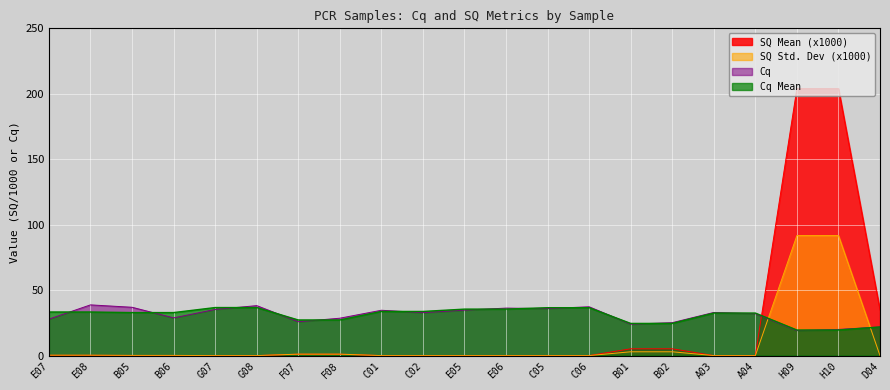

What is the difference between the maximum and second lowest values in the Cq series?

18.8